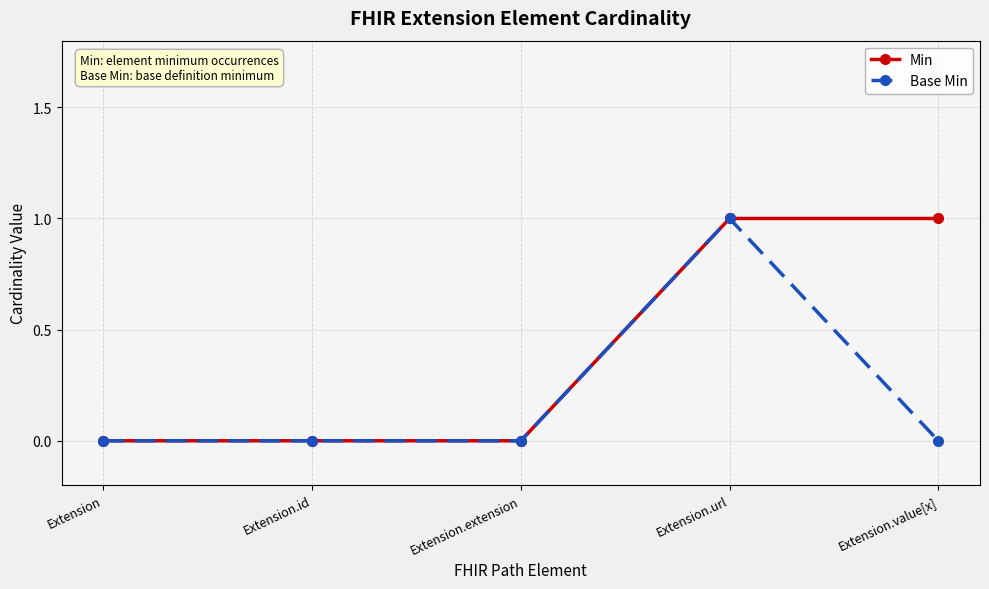

Which series has the largest total across all categories?

Min